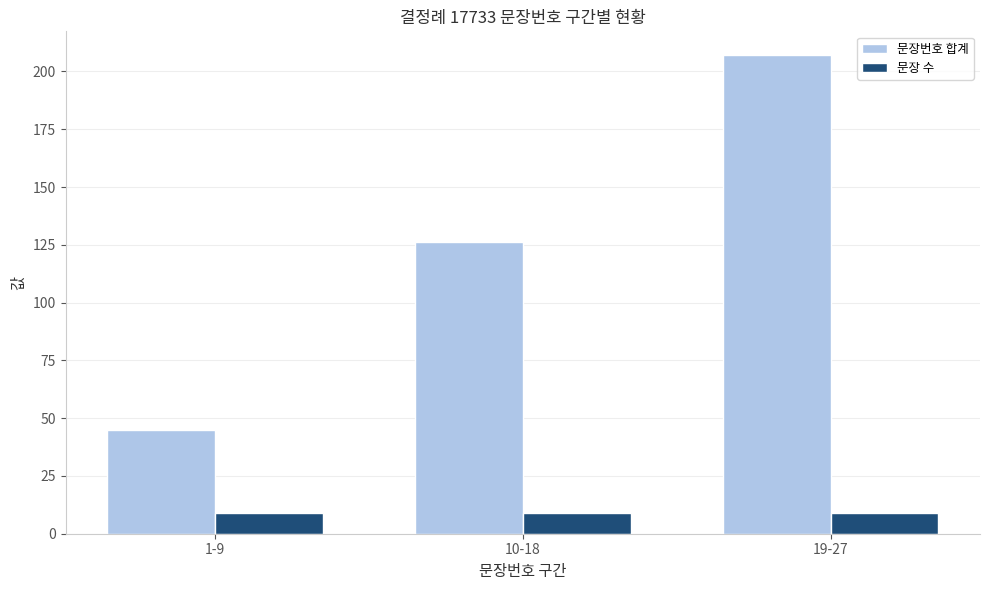

Which series has the largest total across all categories?

문장번호 합계